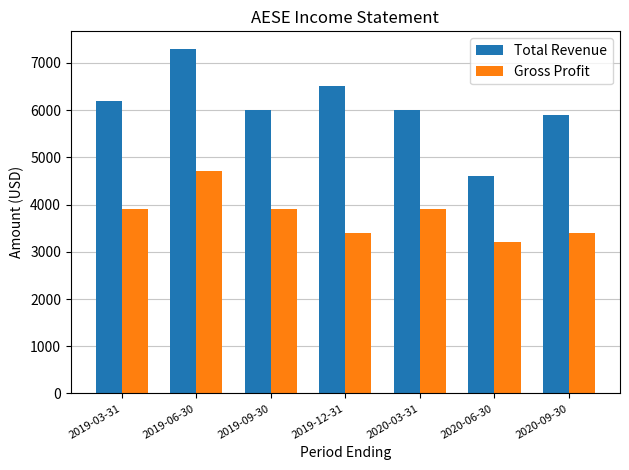

At how many categories does at least one series exceed 5278?

6